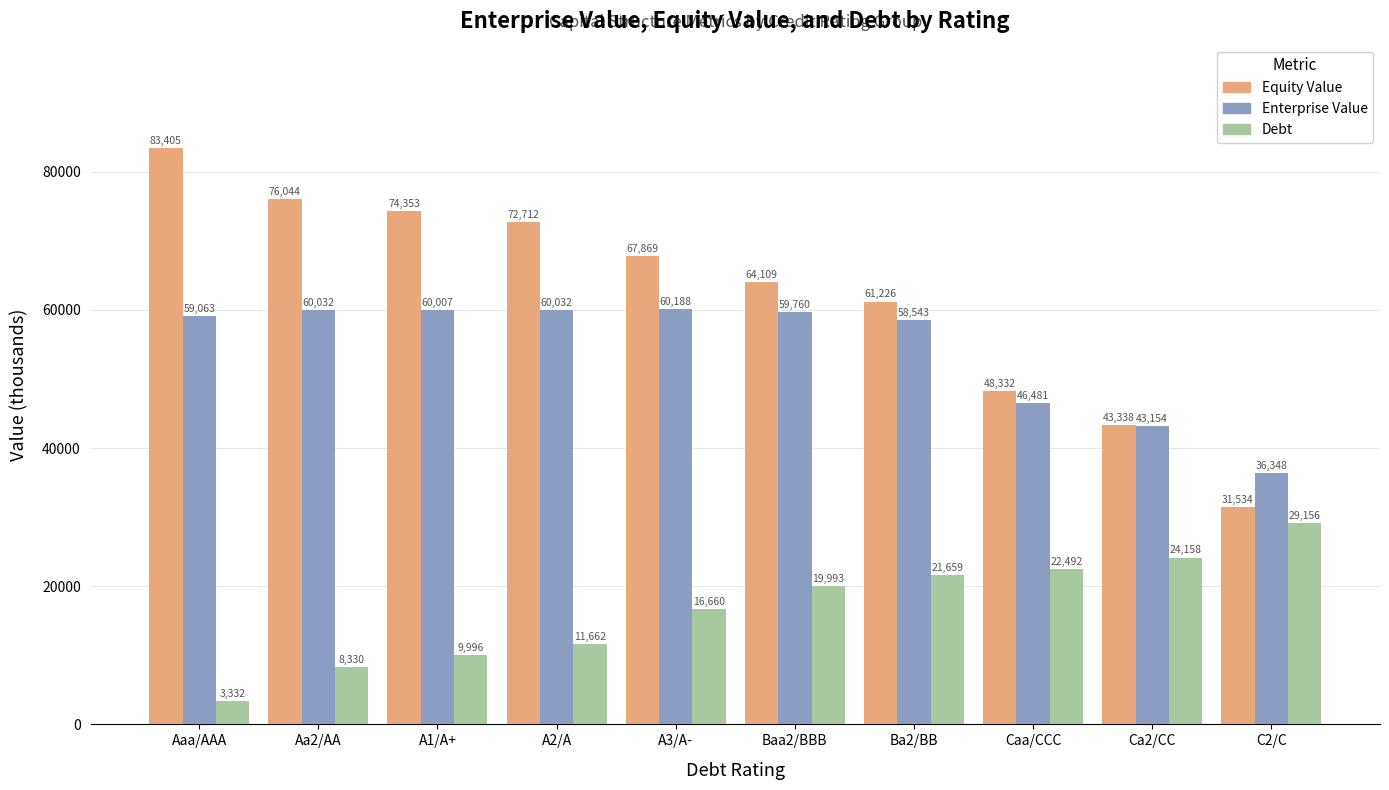

What is the total value across all series at A1/A+?

144356